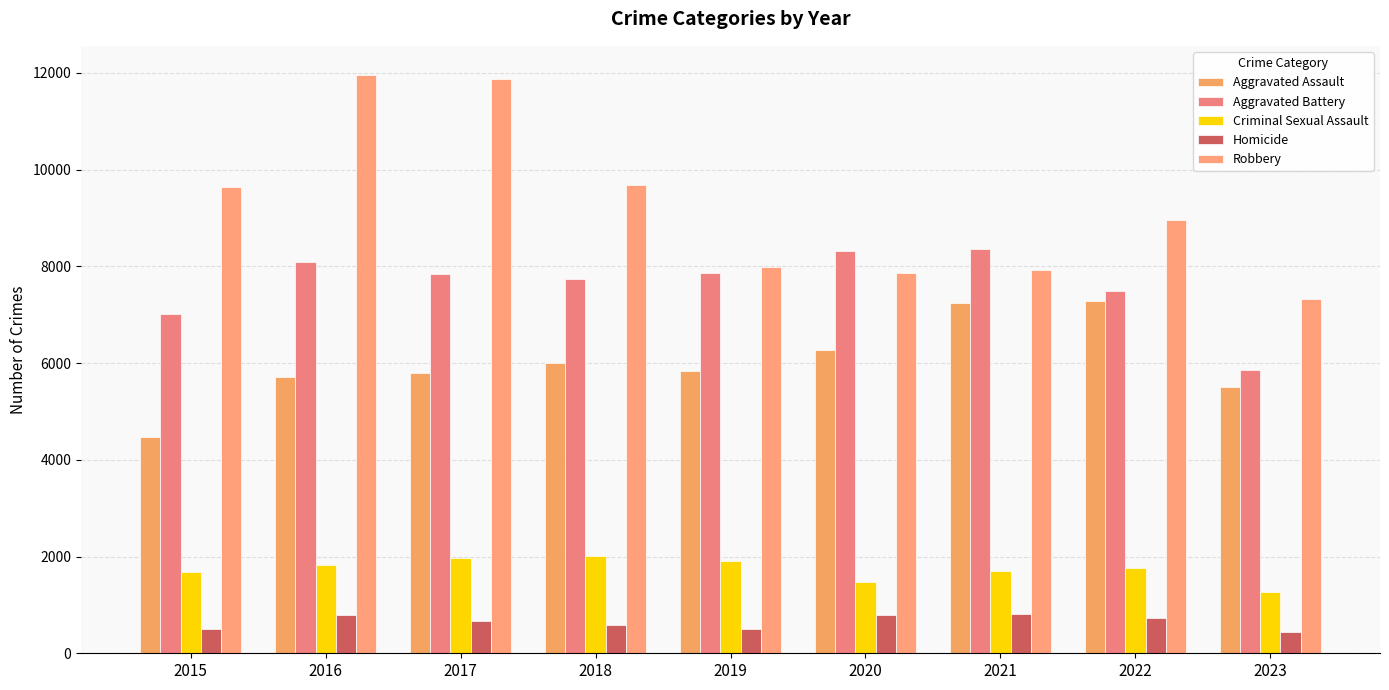

True or false: Homicide has a value of 449 at 2023.

True